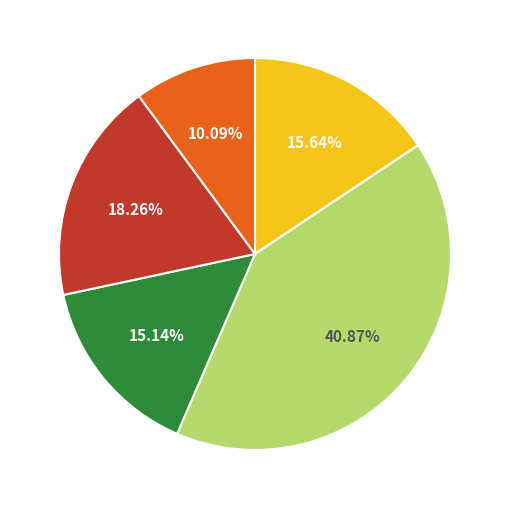

How many slices are in this pie chart?

5